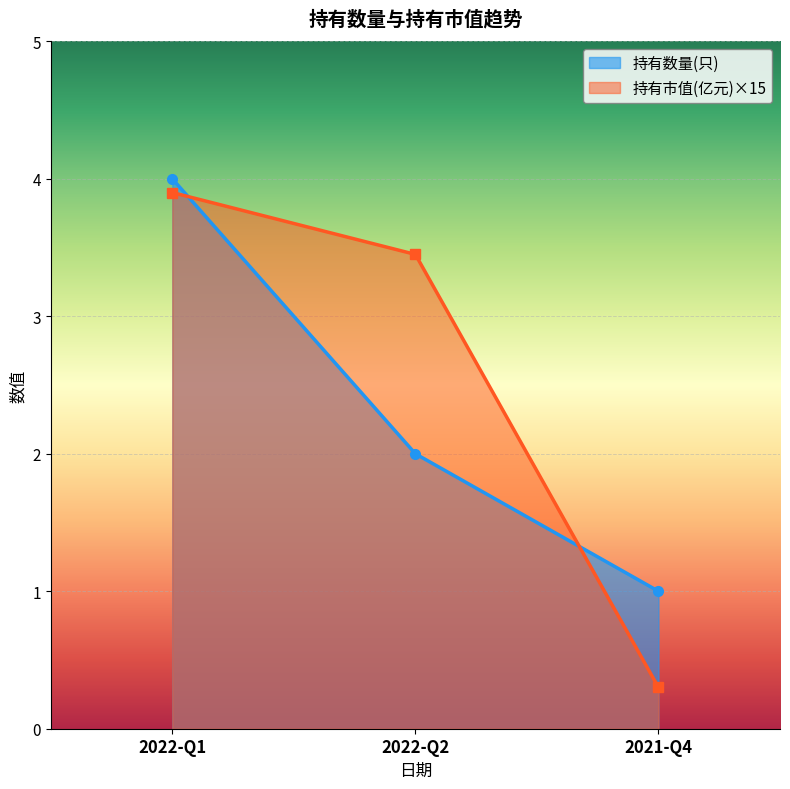

How many data points does each series have?

3